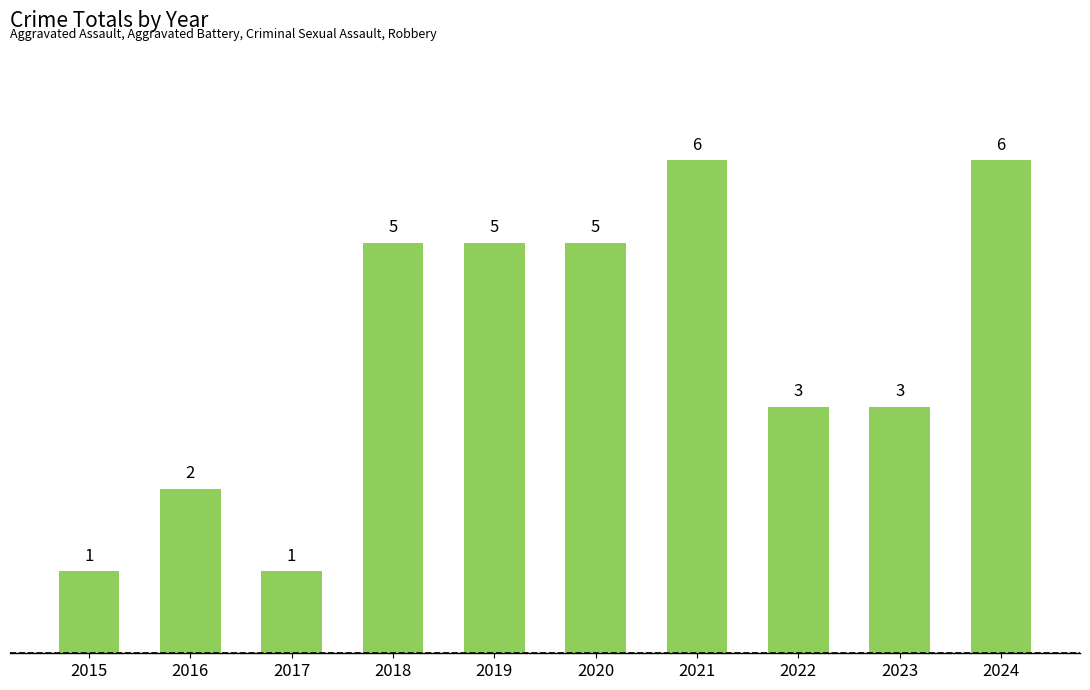

How many values are between 2 and 5?

6